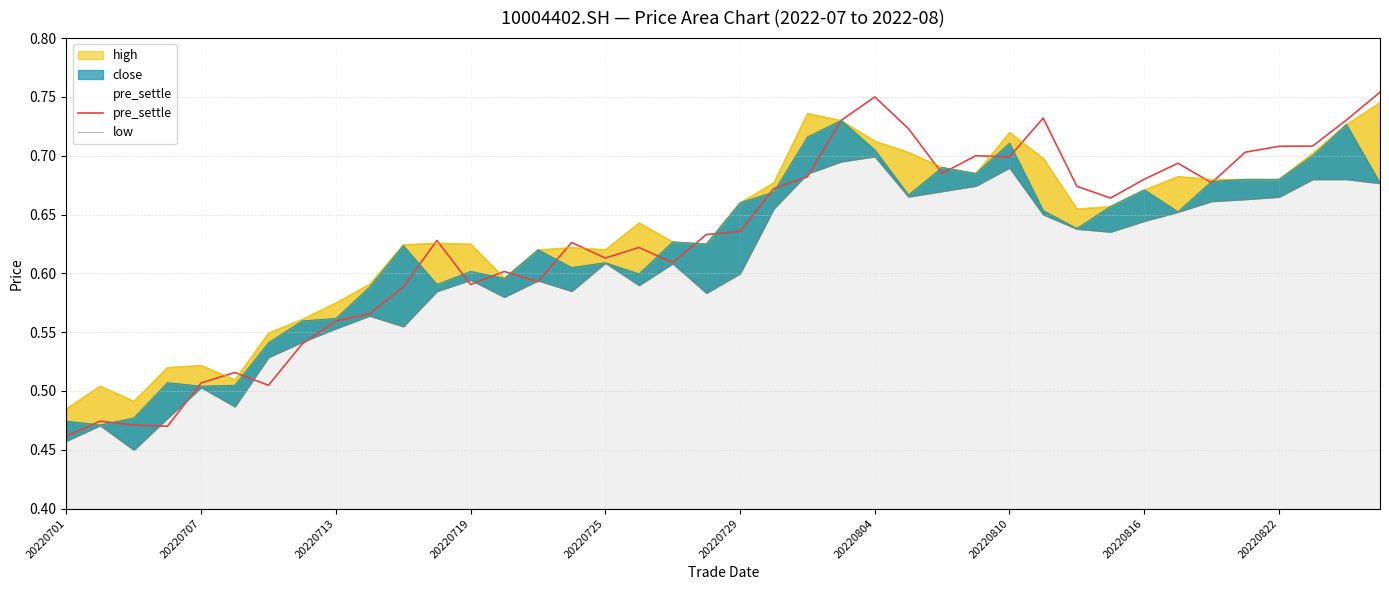

How many interior local peaks does the pre_settle series have?

10